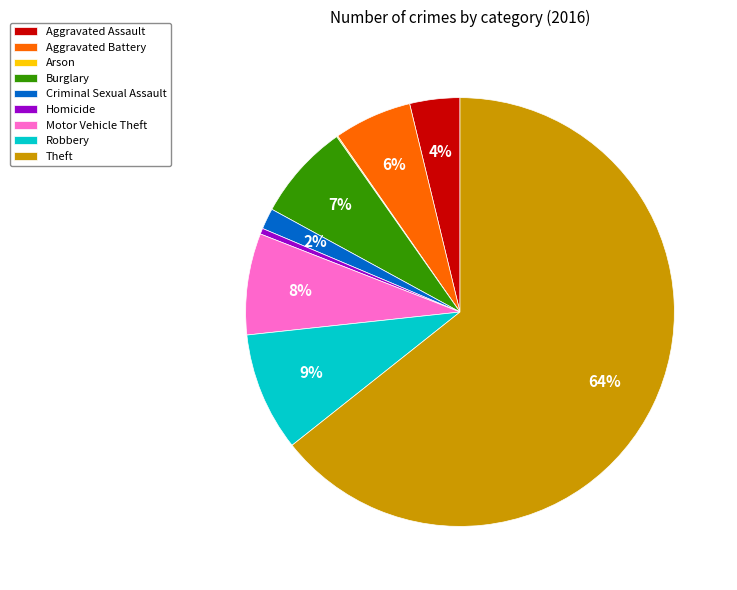

To the nearest percent, what is the difference between the Burglary and Aggravated Battery slice percentages?

1%